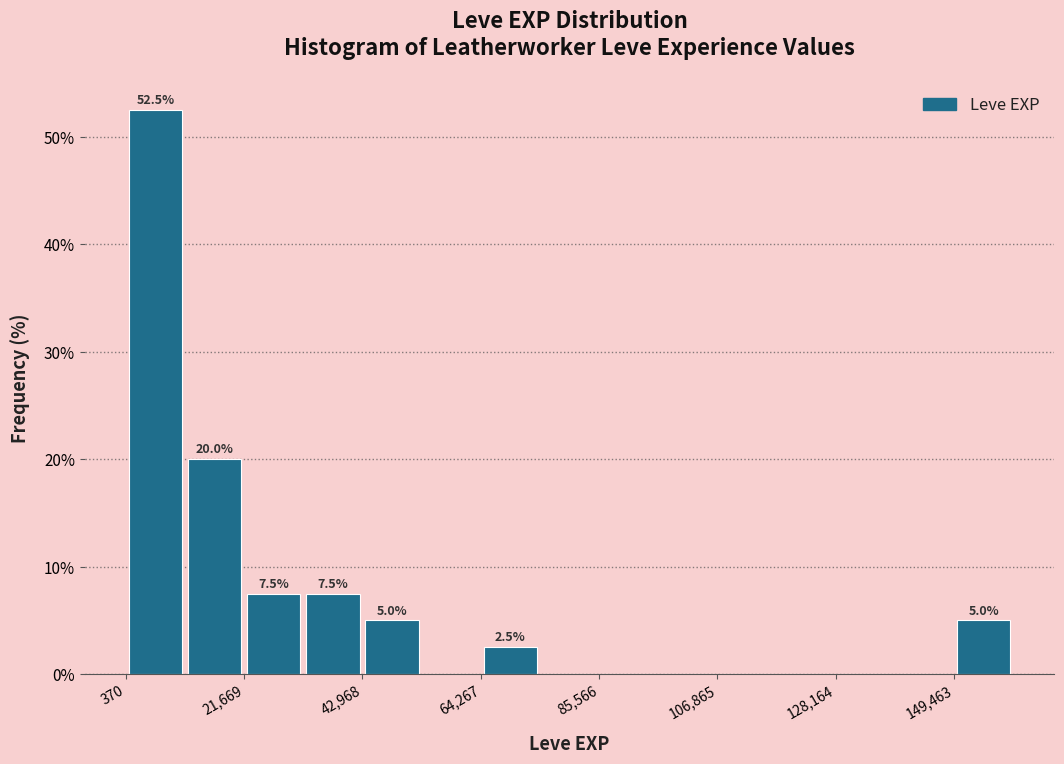

Read against the x-axis, roughly where is the centre of the tallest bar?

5000